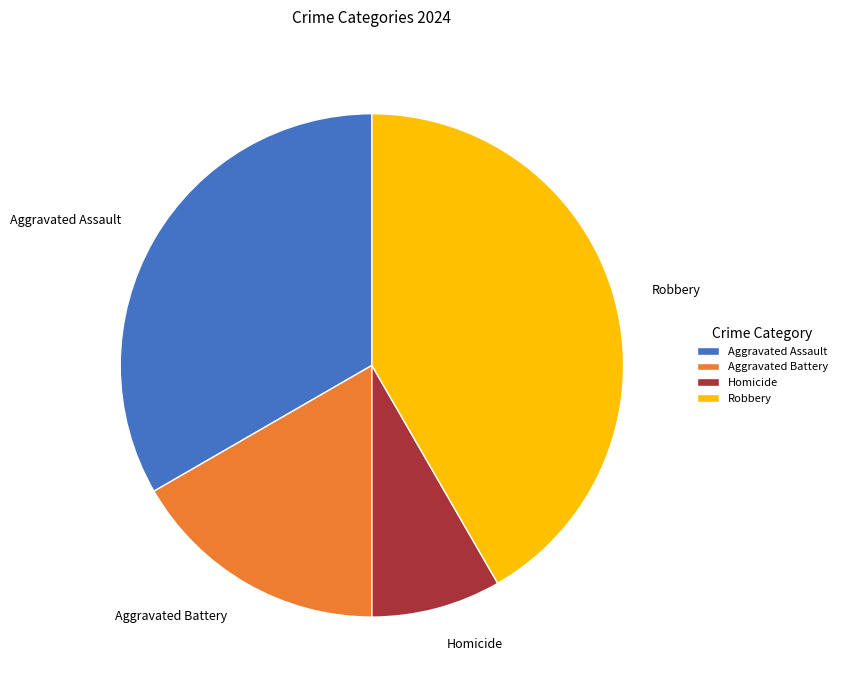

Is Aggravated Assault the majority of the pie?

No